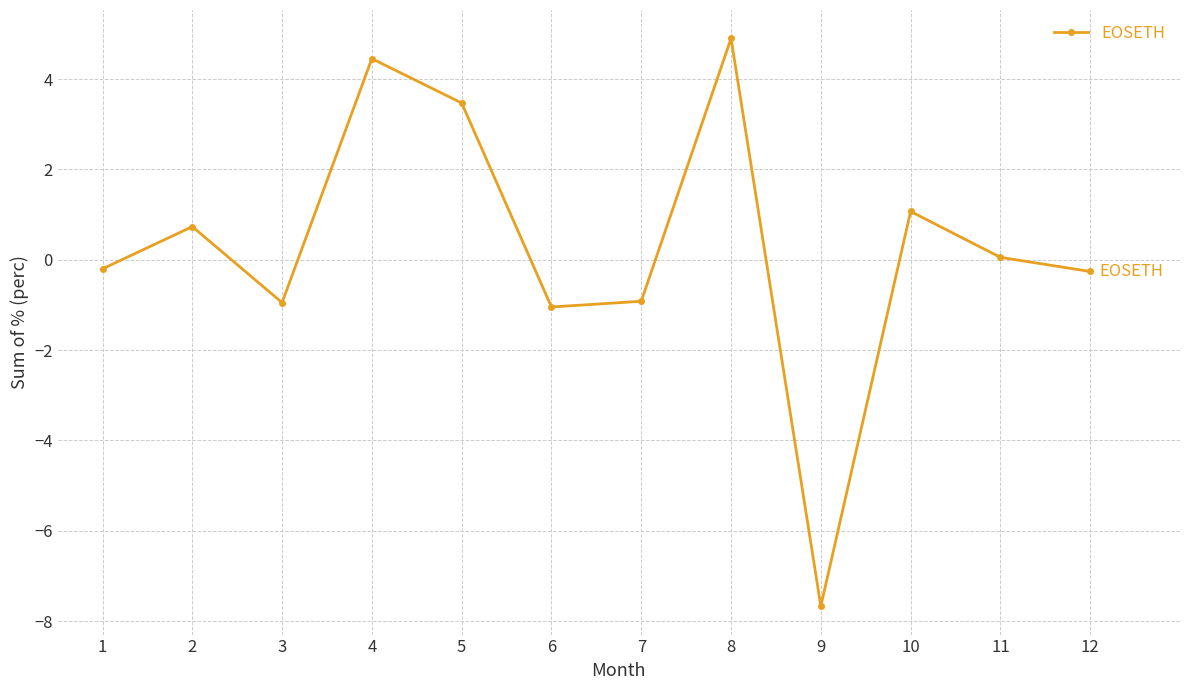

What is the average value?

0.3